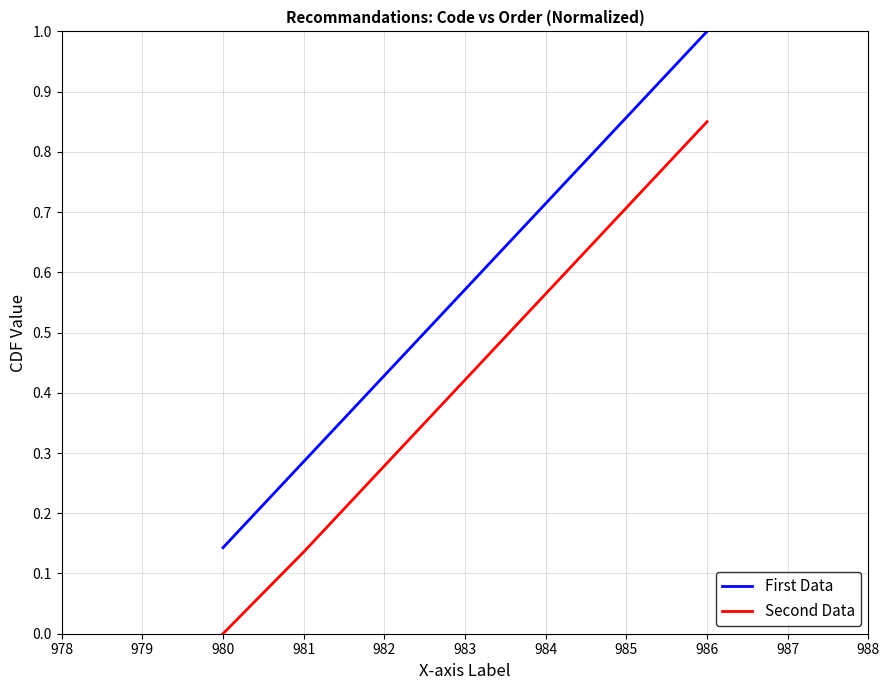

Which series has the widest spread of values?

First Data